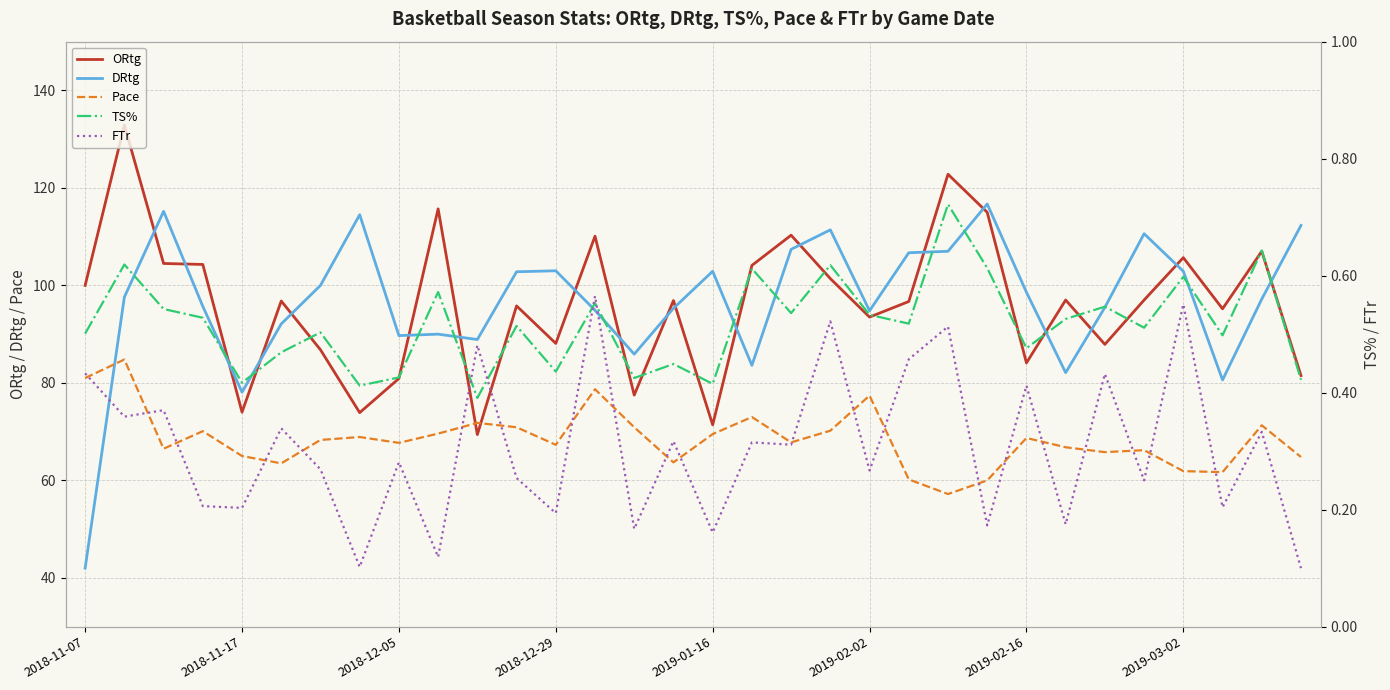

Which series ends up on top after the final intersection of Pace and ORtg?

ORtg